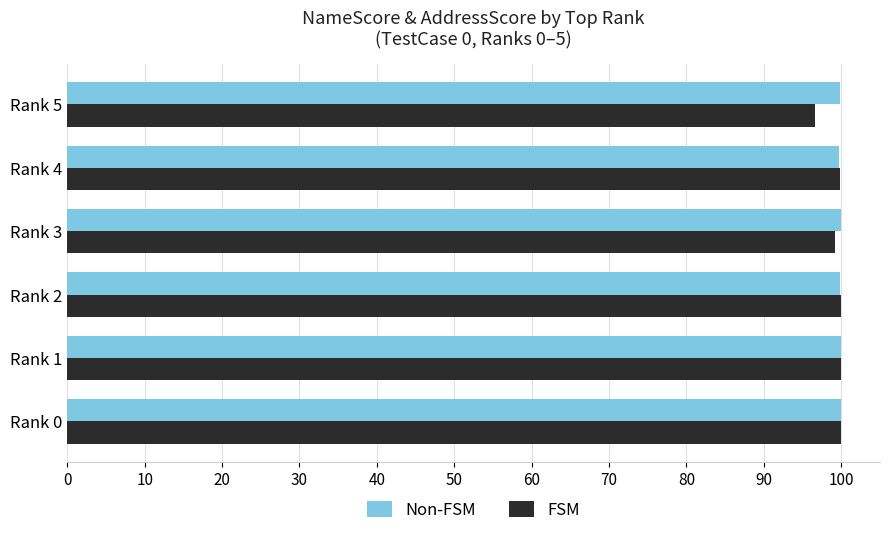

The Non-FSM series shows 99.7 at Rank 4. True or false?

True